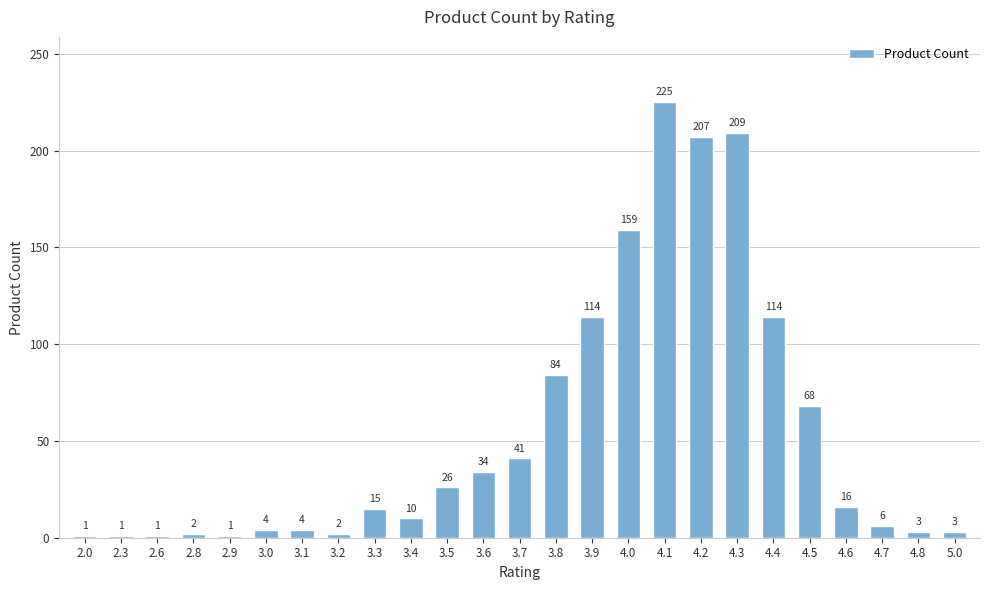

The chart shows a value of 34 at 4.5. True or false?

False